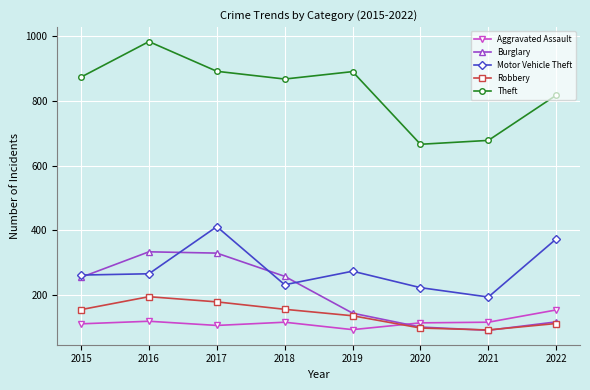

Rank the series by their maximum value, from lowest to highest.

Aggravated Assault, Robbery, Burglary, Motor Vehicle Theft, Theft